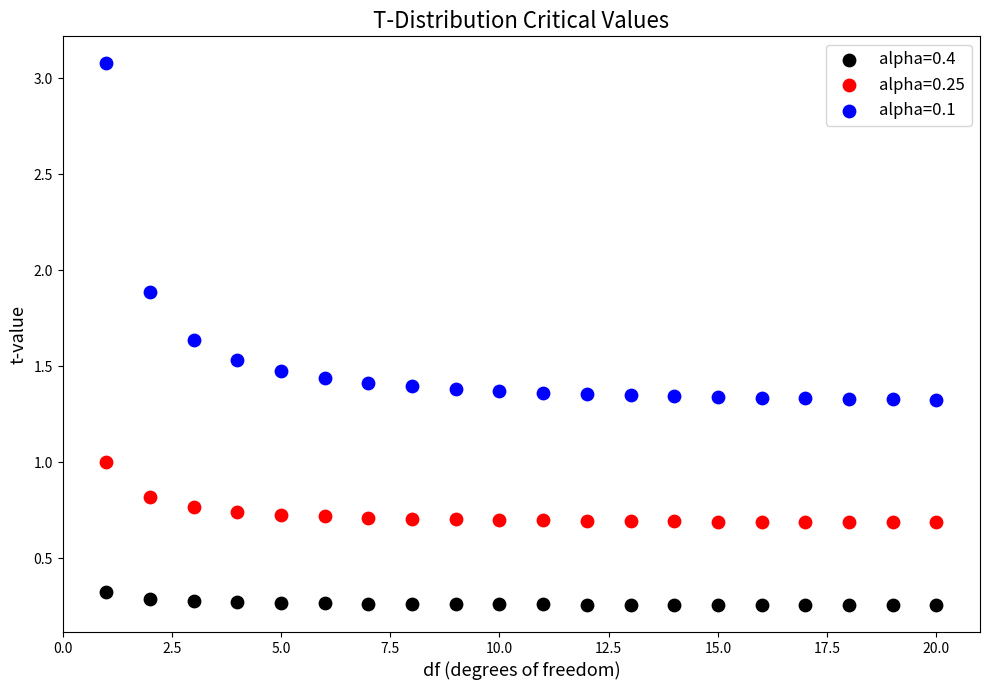

Across all data points, what is the range of Y values (max minus min)?

2.8